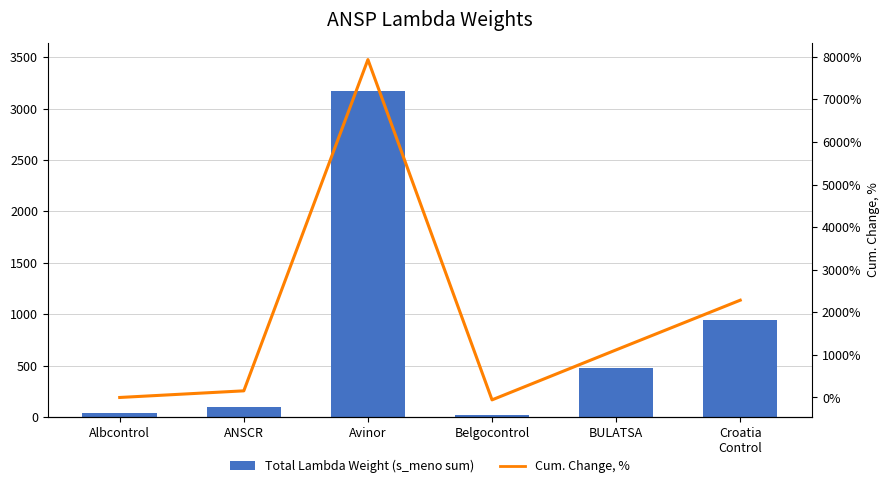

At how many categories does at least one series exceed 7614?

1